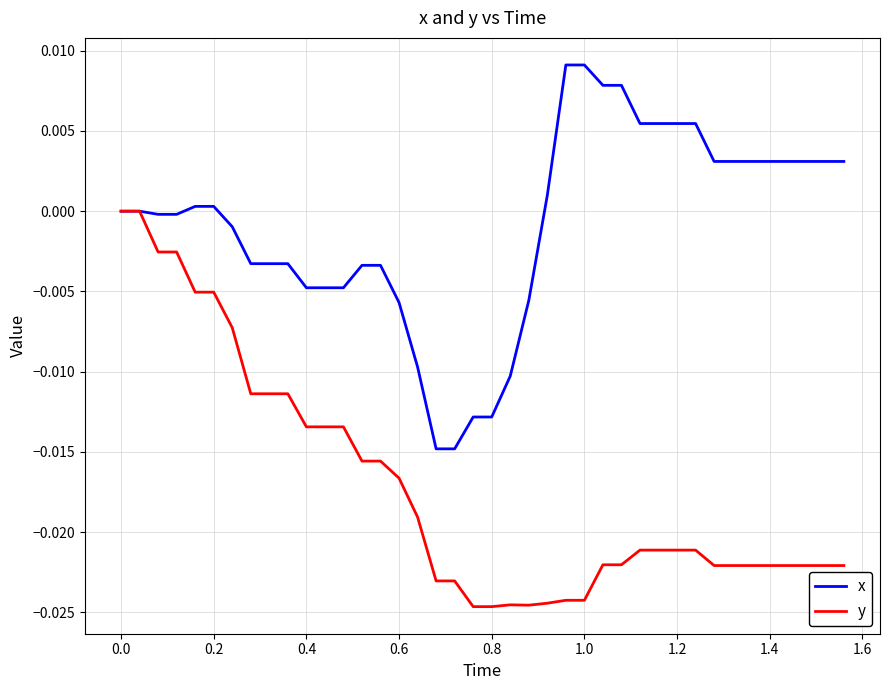

List the series in order of their overall mean, lowest first.

y, x